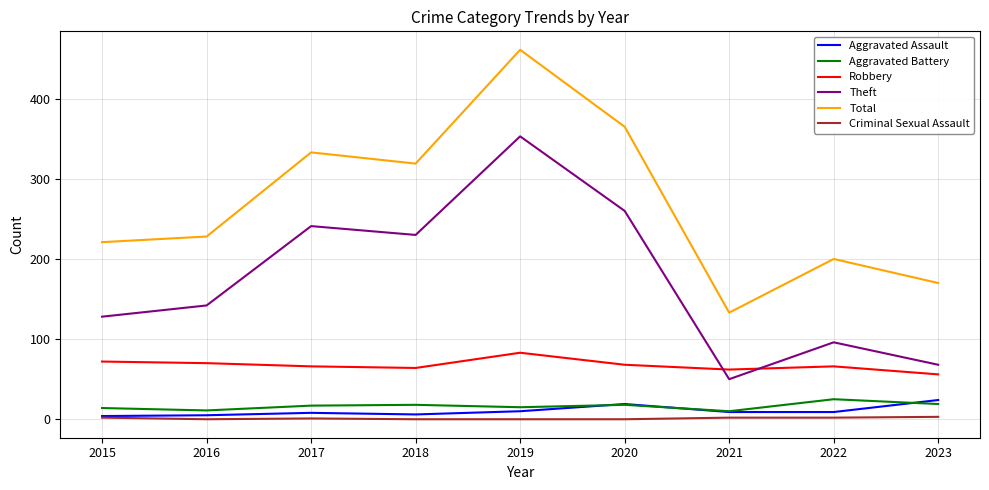

Which series has the widest spread of values?

Total